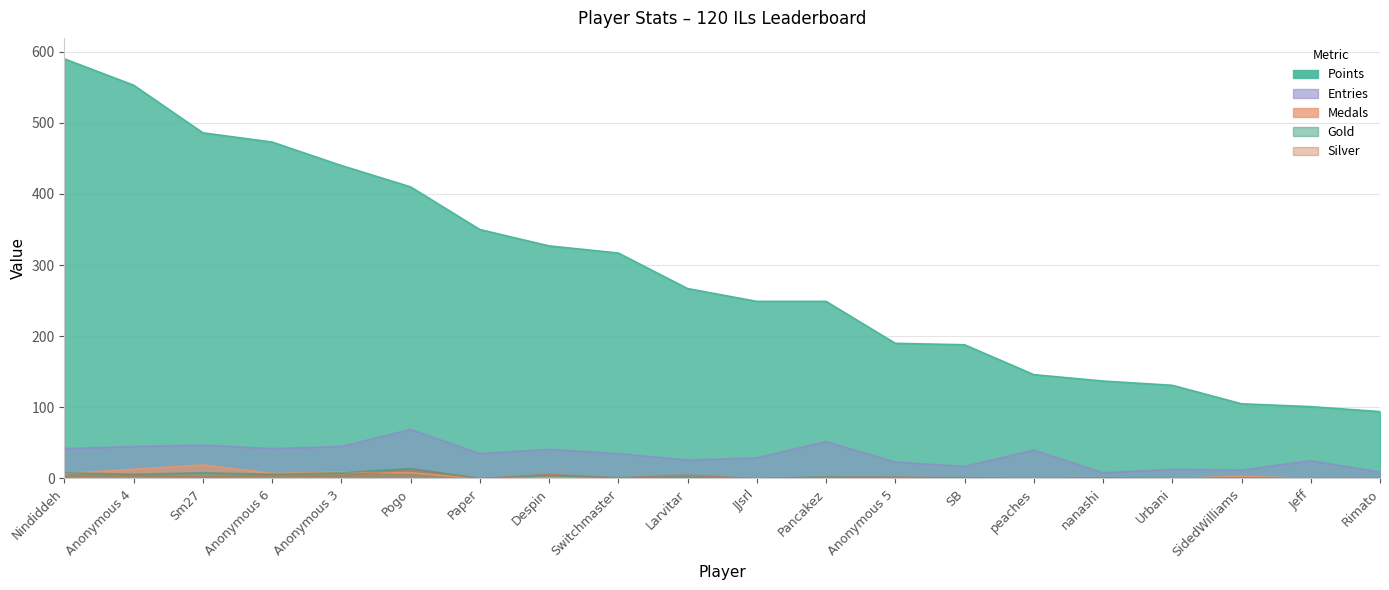

Reading left to right, transcribe all the data shown in this chart.

Points: Nindiddeh=590	Anonymous 4=553	Sm27=486	Anonymous 6=473	Anonymous 3=440	Pogo=410	Paper=350	Despin=327	Switchmaster=317	Larvitar=267	JJsrl=249	Pancakez=249	Anonymous 5=190	SB=188	peaches=146	nanashi=137	Urbani=131	SidedWilliams=105	Jeff=101	Rimato=94
Medals: Nindiddeh=7	Anonymous 4=13	Sm27=19	Anonymous 6=7	Anonymous 3=9	Pogo=8	Paper=0	Despin=2	Switchmaster=0	Larvitar=0	JJsrl=0	Pancakez=0	Anonymous 5=0	SB=0	peaches=0	nanashi=1	Urbani=0	SidedWilliams=3	Jeff=0	Rimato=0
Entries: Nindiddeh=42	Anonymous 4=45	Sm27=47	Anonymous 6=42	Anonymous 3=45	Pogo=69	Paper=35	Despin=41	Switchmaster=35	Larvitar=26	JJsrl=29	Pancakez=52	Anonymous 5=23	SB=17	peaches=40	nanashi=8	Urbani=13	SidedWilliams=12	Jeff=25	Rimato=9
Gold: Nindiddeh=8	Anonymous 4=6	Sm27=8	Anonymous 6=6	Anonymous 3=8	Pogo=14	Paper=0	Despin=4	Switchmaster=1	Larvitar=2	JJsrl=0	Pancakez=2	Anonymous 5=1	SB=1	peaches=0	nanashi=1	Urbani=0	SidedWilliams=1	Jeff=0	Rimato=0
Silver: Nindiddeh=4	Anonymous 4=5	Sm27=2	Anonymous 6=5	Anonymous 3=4	Pogo=13	Paper=0	Despin=6	Switchmaster=1	Larvitar=5	JJsrl=0	Pancakez=2	Anonymous 5=2	SB=1	peaches=0	nanashi=1	Urbani=0	SidedWilliams=0	Jeff=0	Rimato=0